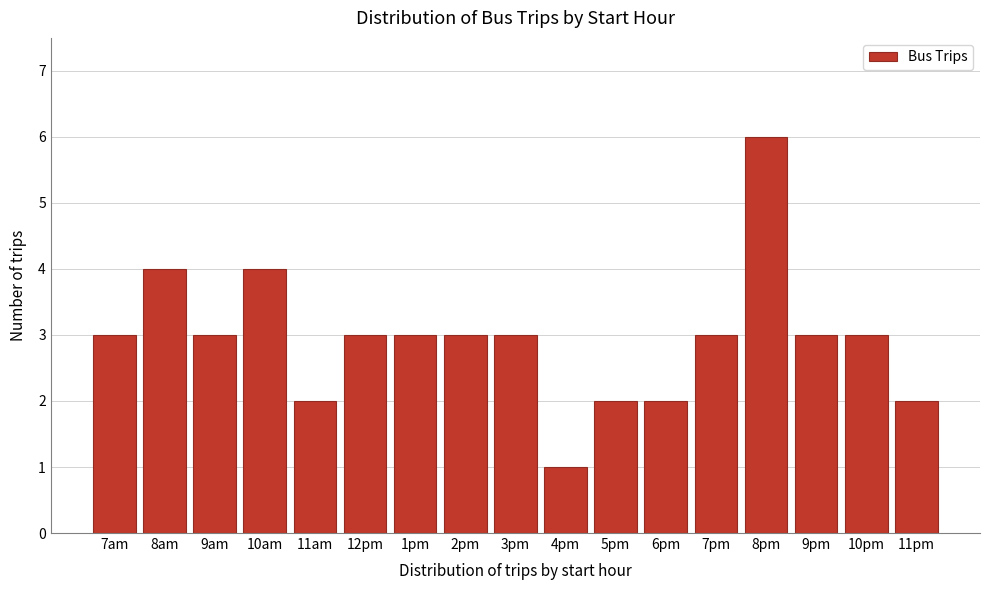

Reading left to right, what are all the values shown in this chart?

7am=3	8am=4	9am=3	10am=4	11am=2	12pm=3	1pm=3	2pm=3	3pm=3	4pm=1	5pm=2	6pm=2	7pm=3	8pm=6	9pm=3	10pm=3	11pm=2